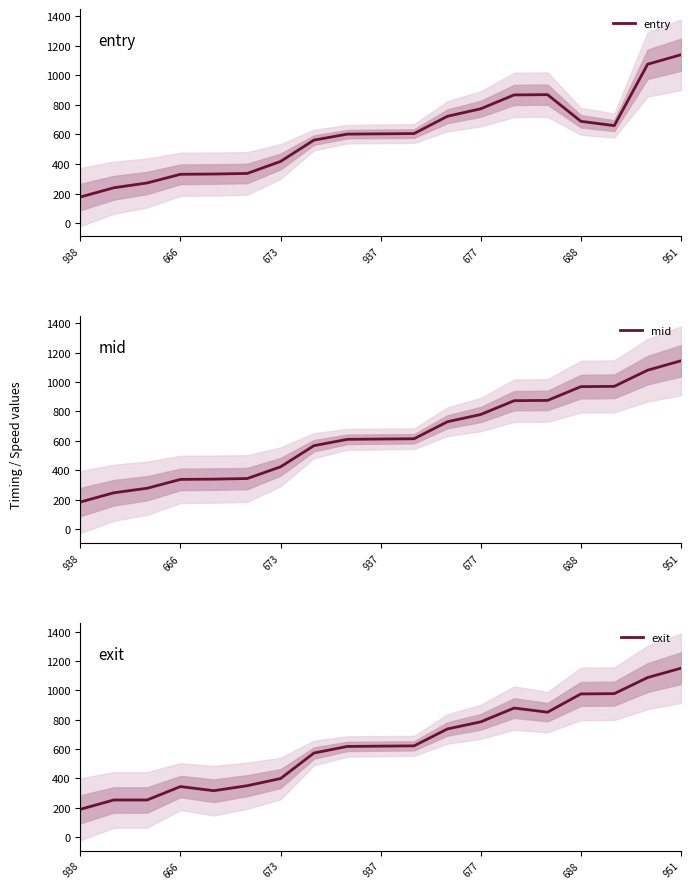

True or false: entry has a value of 773.0 at 677.

True